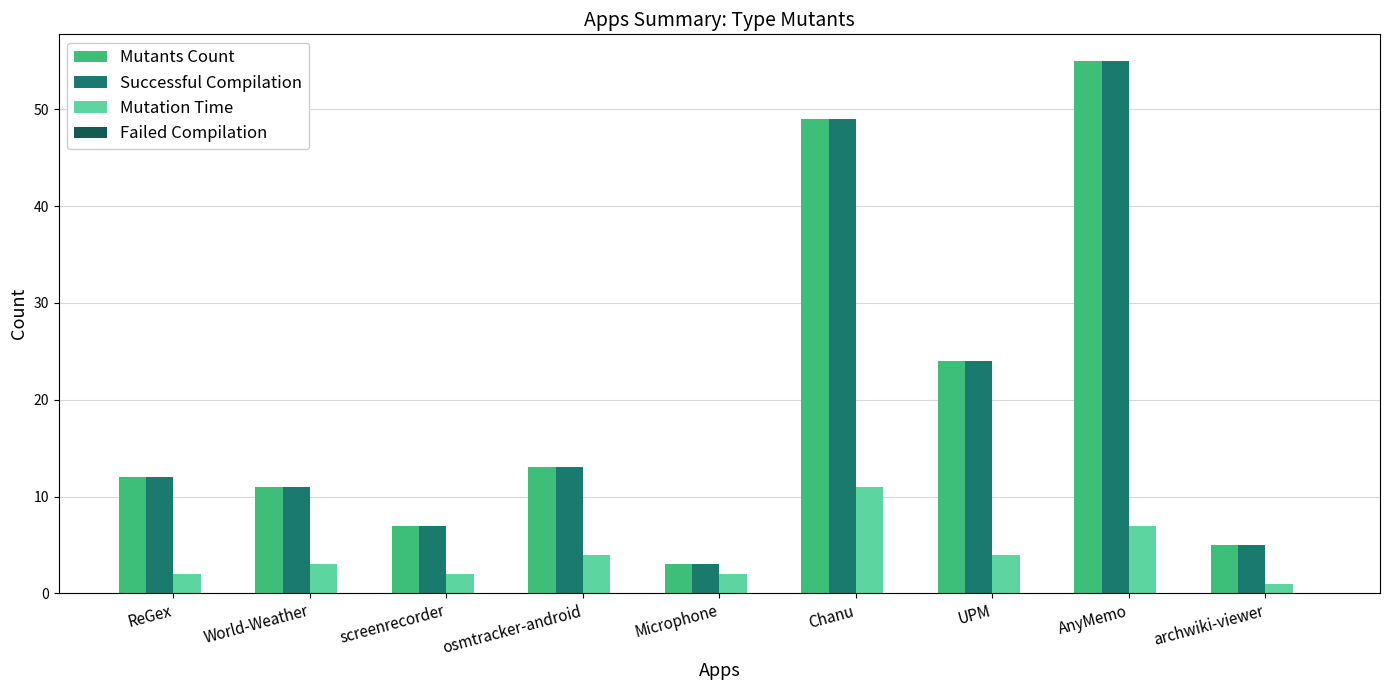

What is the total value across all series at osmtracker-android?

30